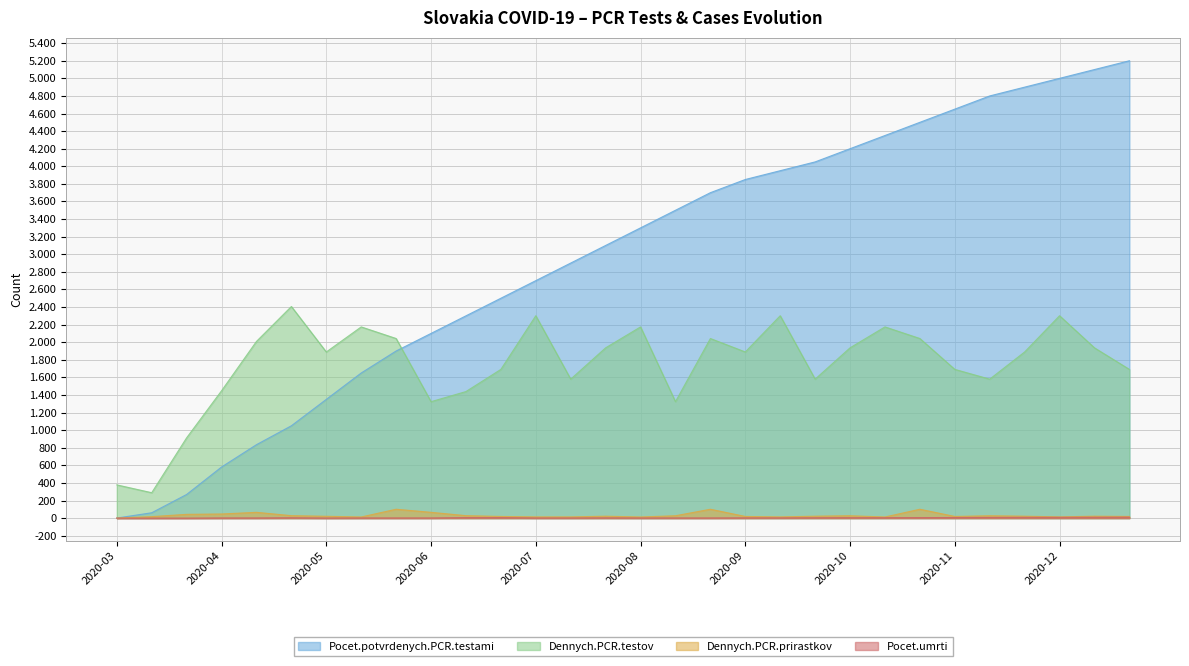

Where is the first local maximum for Dennych.PCR.testov?

2020-04-26